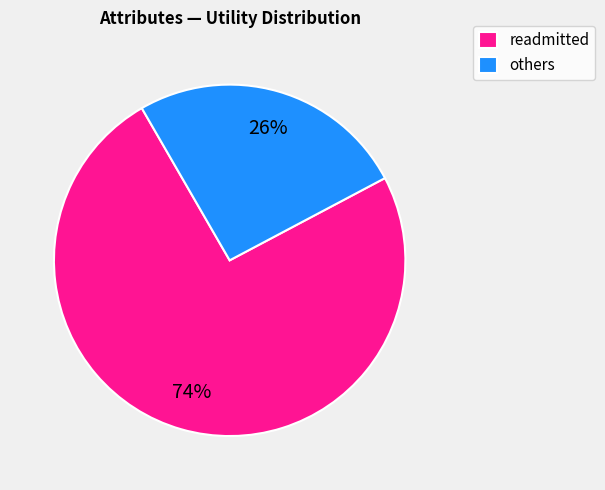

Do readmitted and others together represent more than half of the pie?

Yes